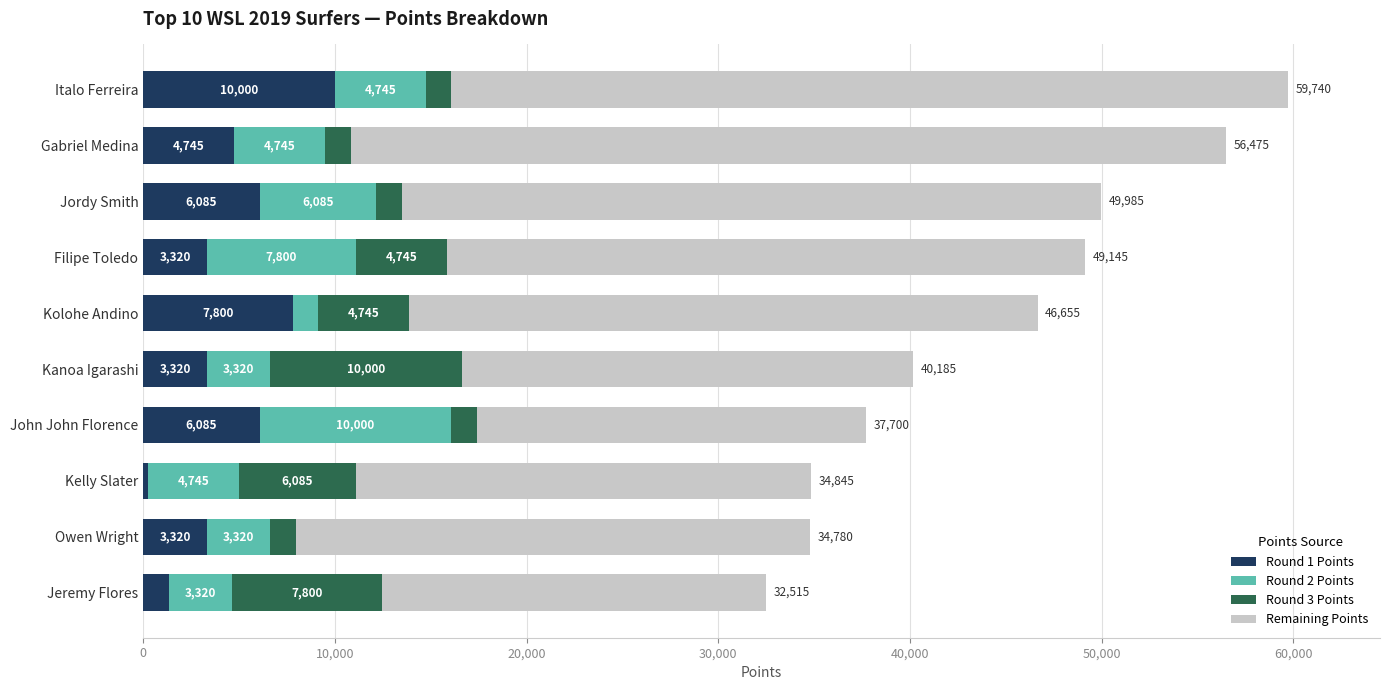

The value of Round 1 Points at John John Florence is 9534. True or false?

False